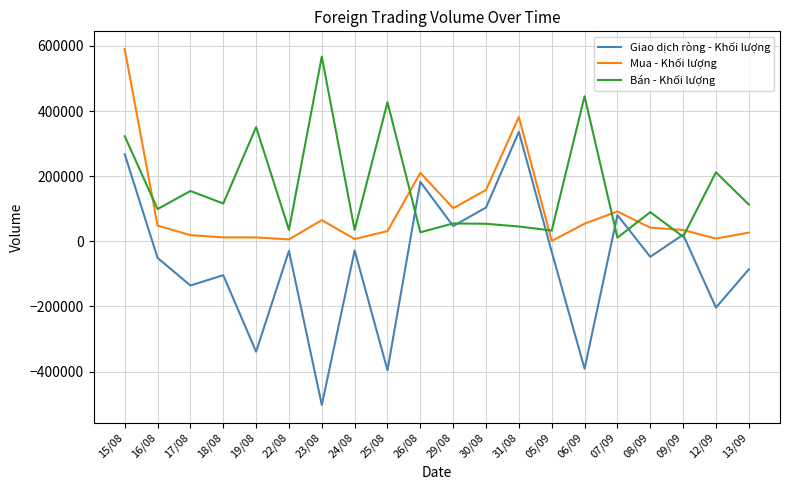

What is the average value of the Giao dịch ròng - Khối lượng series?

-65329